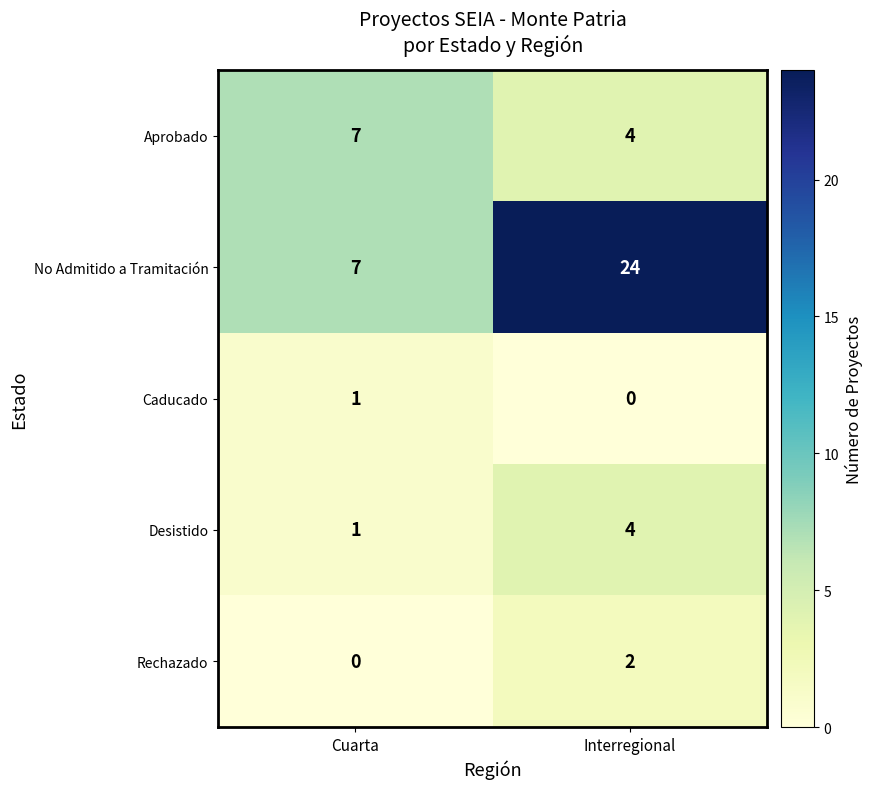

What is the spread (max minus min) of values at Cuarta?

7